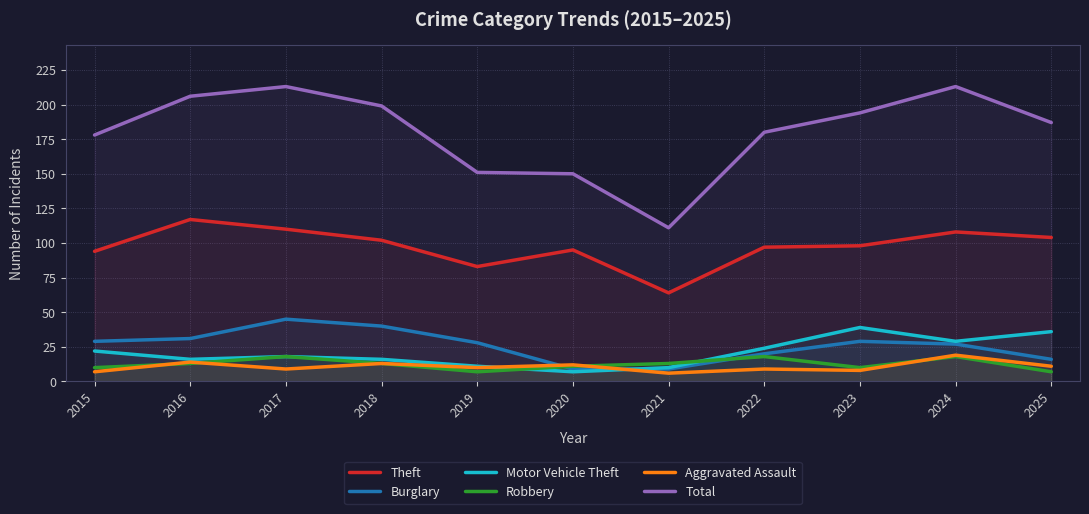

What is the value of the Theft point at the 1st from the left?

94